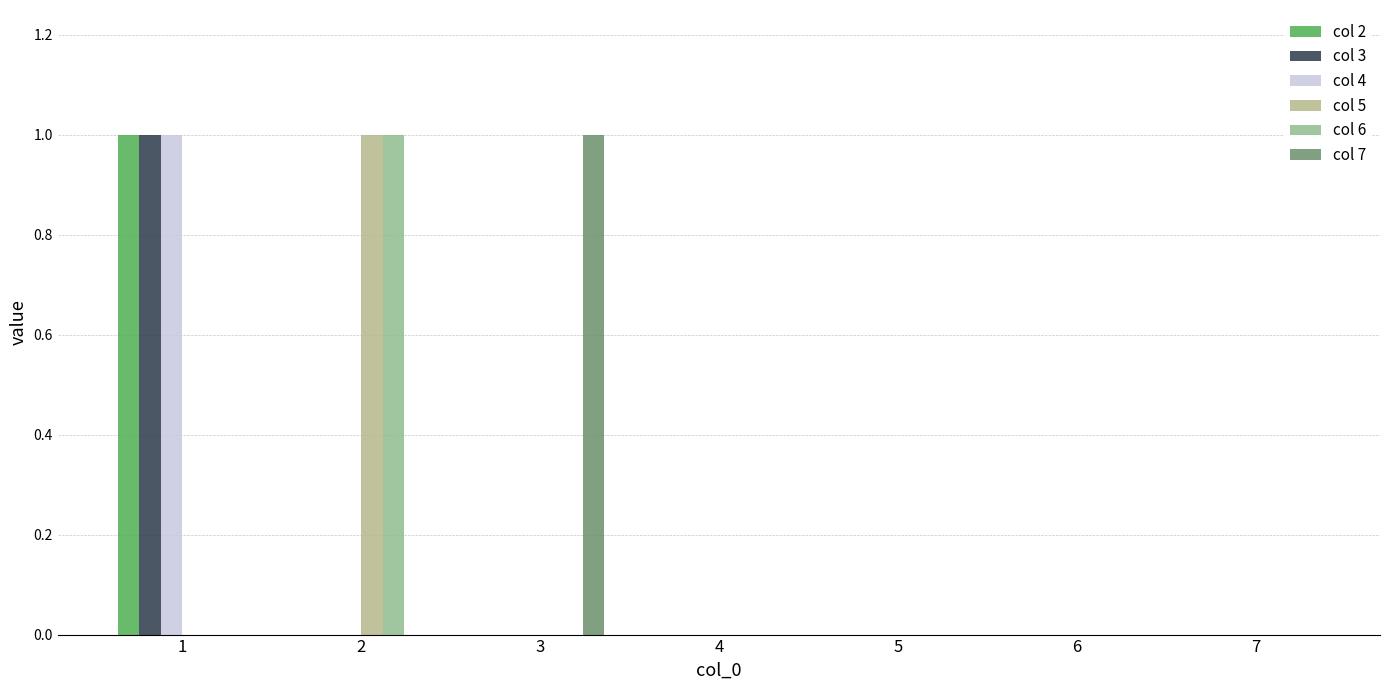

What are all the series names shown in the legend?

col 2, col 3, col 4, col 5, col 6, col 7